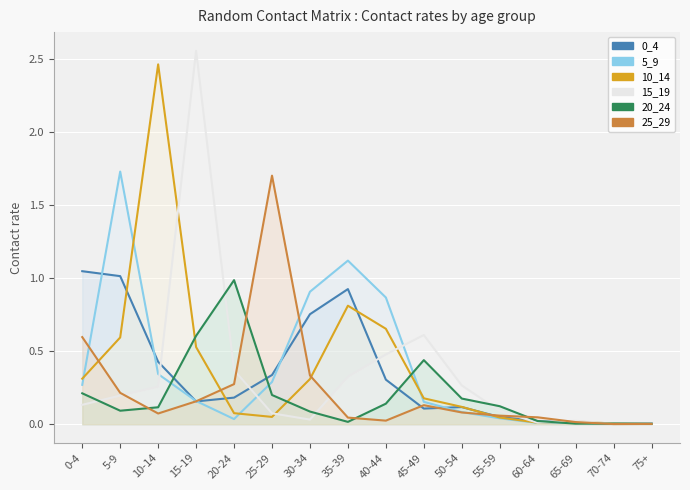

At which category does the chart reach its minimum across all series?

70-74